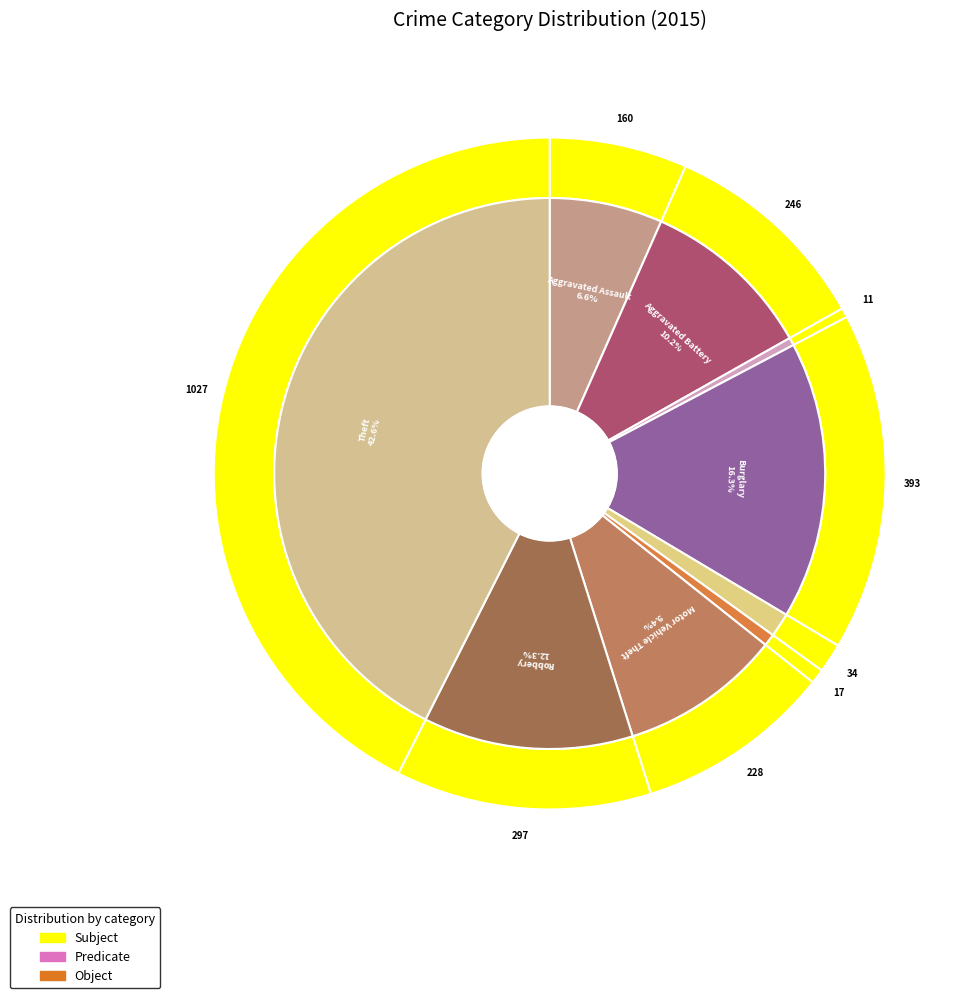

How many slices are in this pie chart?

9